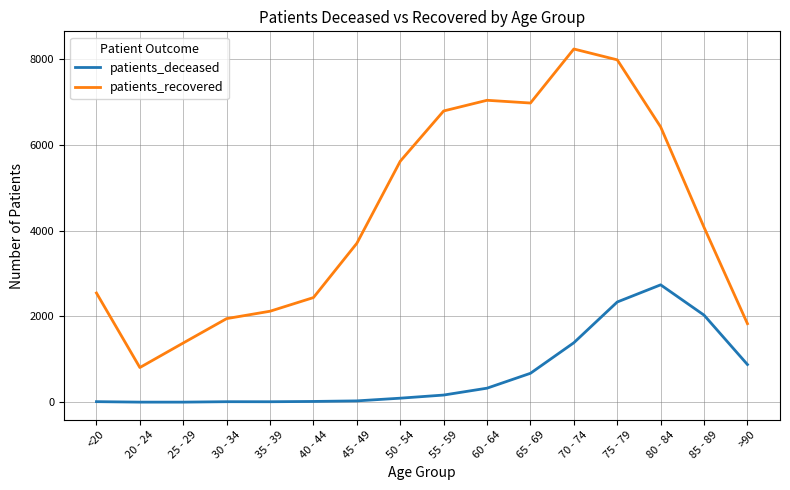

Does the chart display data point markers on the line(s)?

No